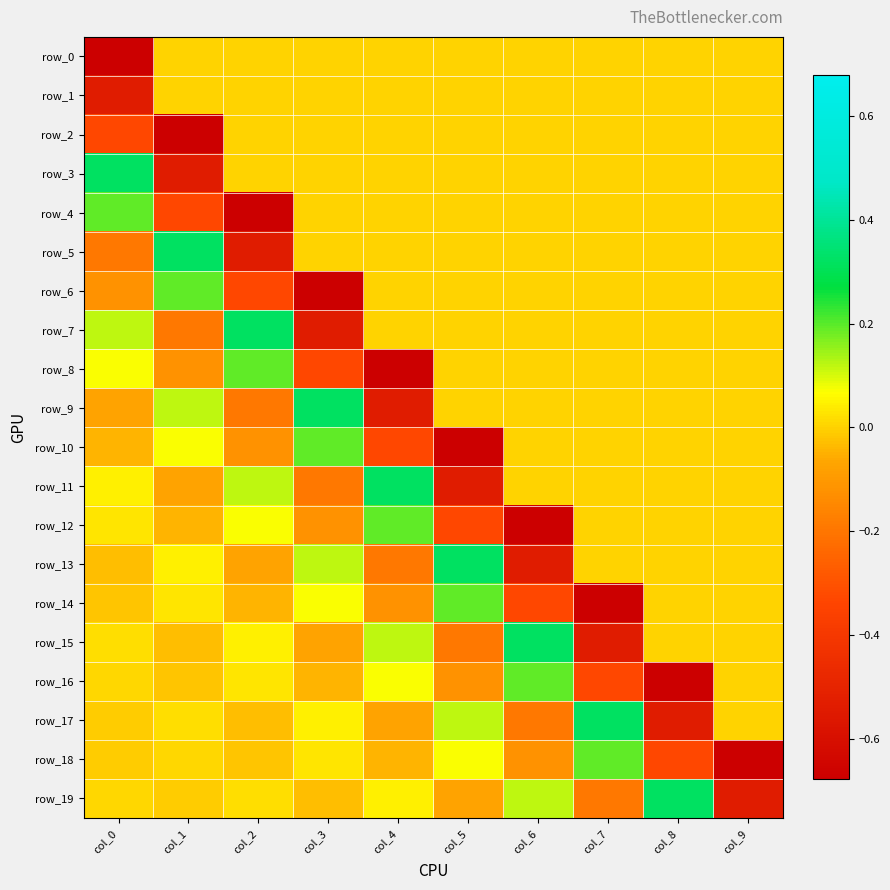

How many values in the row_19 series exceed 0?

5